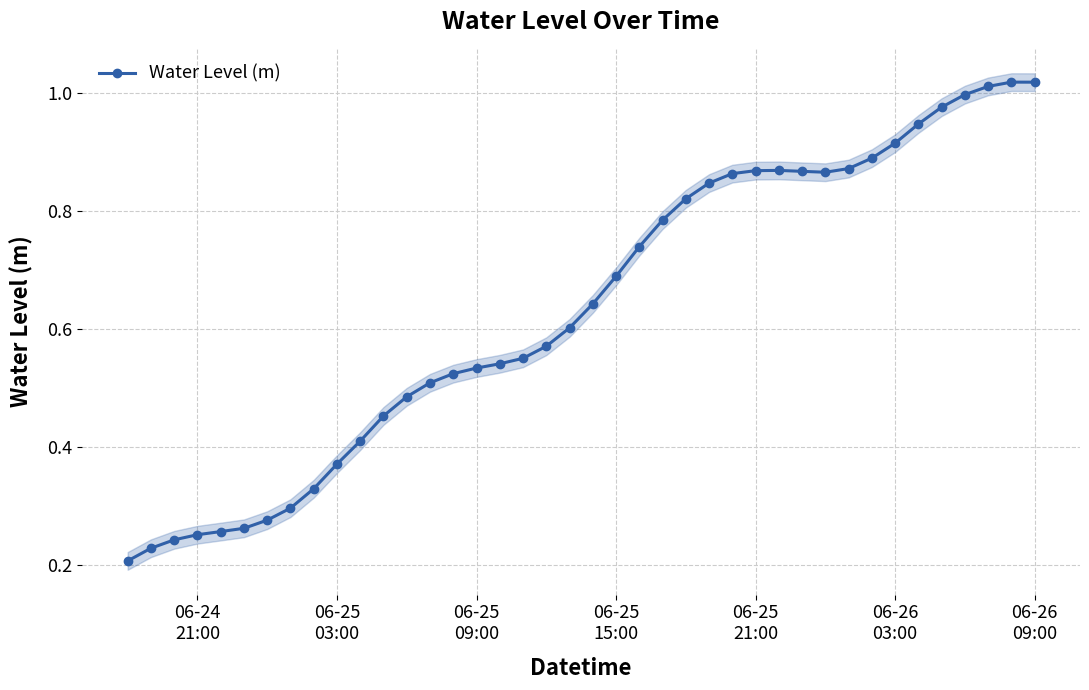

True or false: Water Level (m) has more than 1 points higher than both neighbors.

True